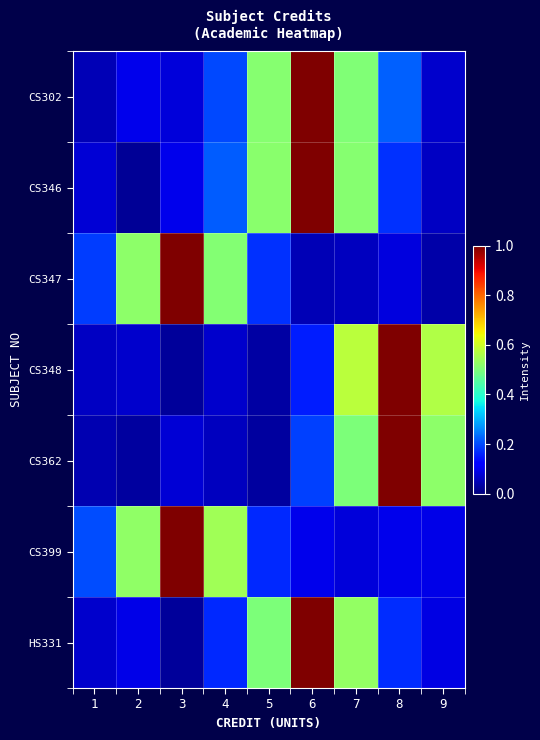

At how many categories does at least one series exceed 0?

9